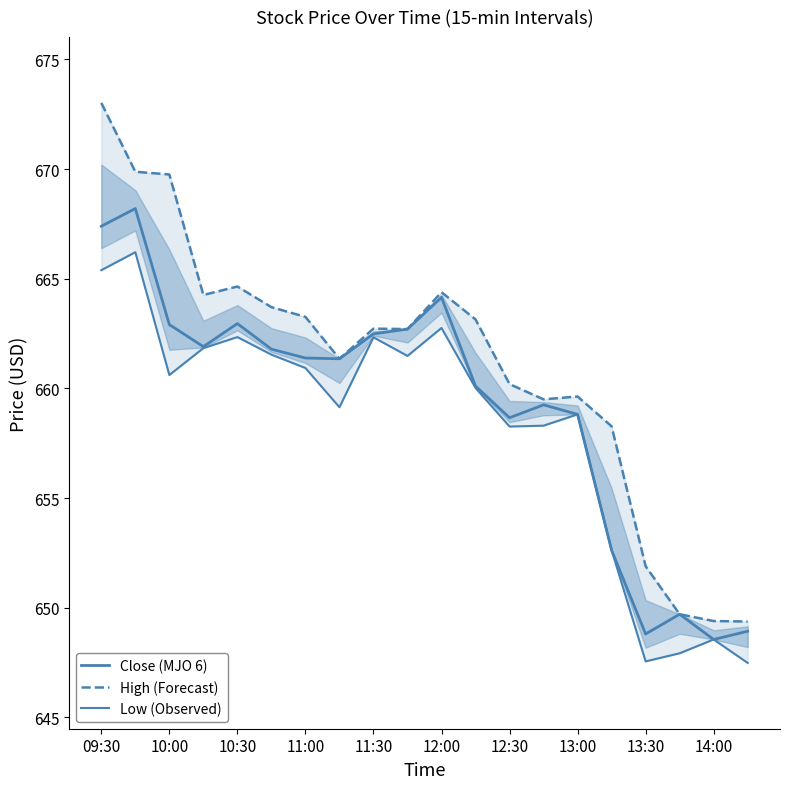

How many interior local valleys does the Low (Observed) series have?

5